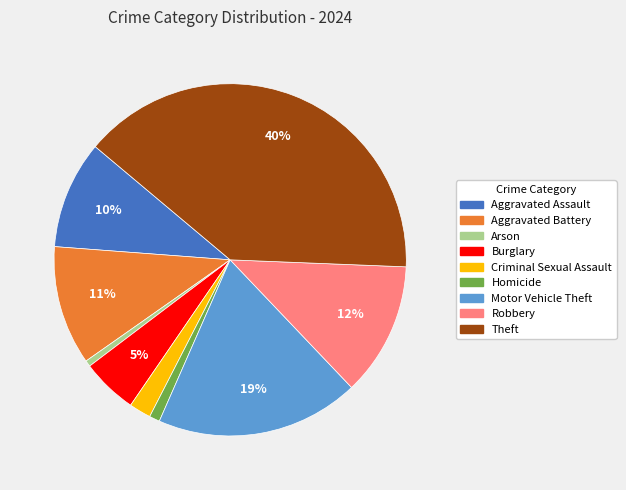

Does Motor Vehicle Theft represent more than half of the total?

No